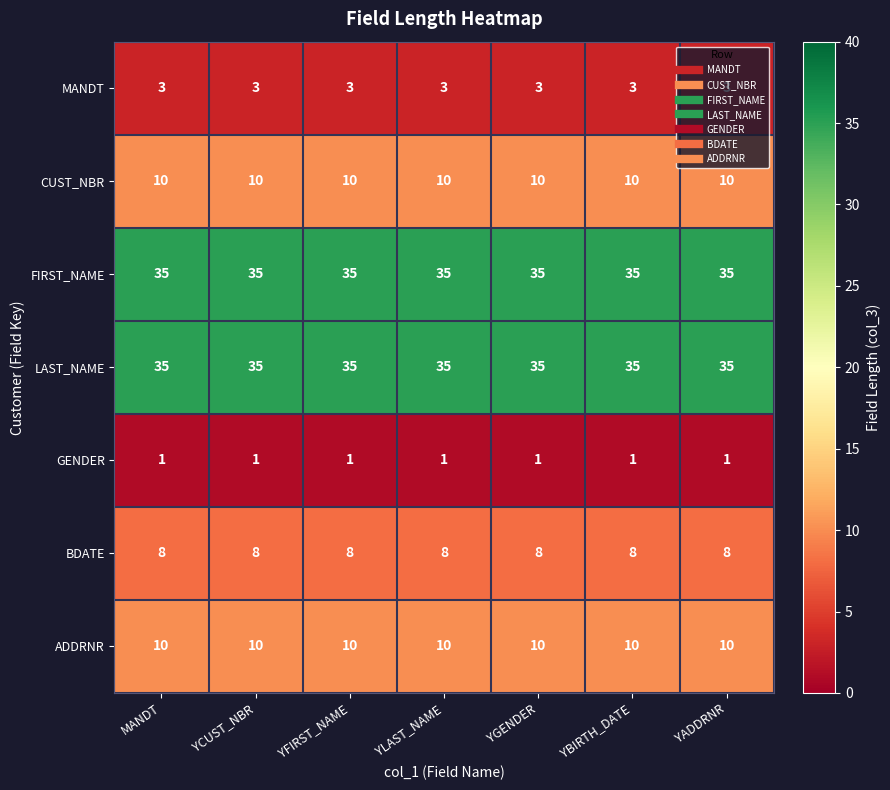

What is the sum of the BDATE values at YGENDER and YBIRTH_DATE?

16